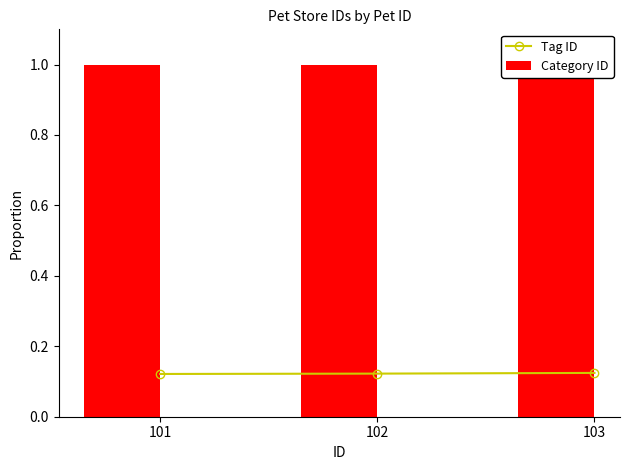

True or false: Tag ID has a value of 0.2 at 101.

False